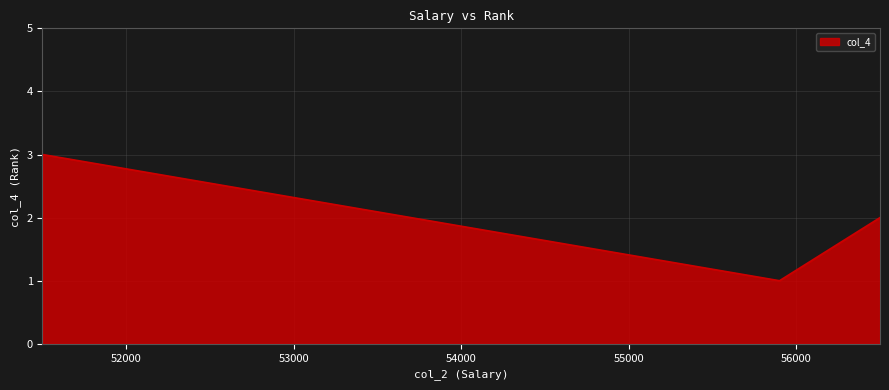

What is the sum of all values?

6